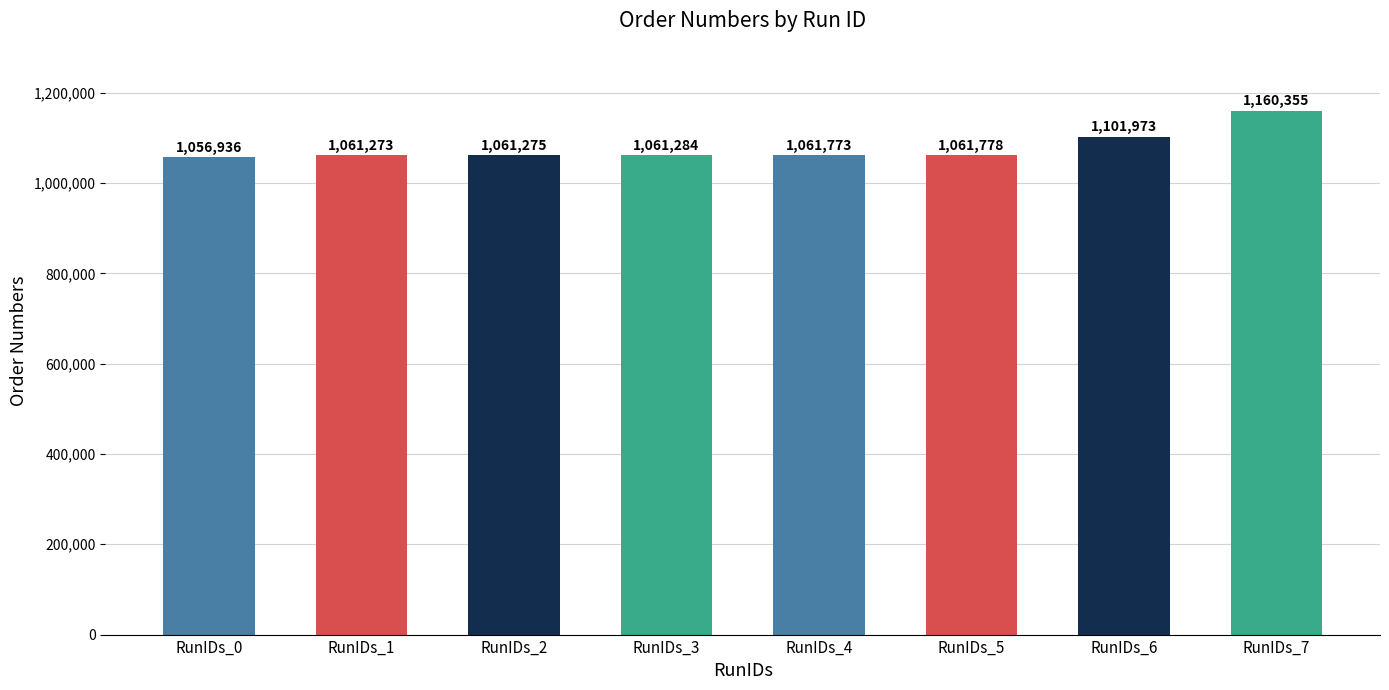

Reading right to left, extract all data points from this chart.

RunIDs_7=1160355	RunIDs_6=1101973	RunIDs_5=1061778	RunIDs_4=1061773	RunIDs_3=1061284	RunIDs_2=1061275	RunIDs_1=1061273	RunIDs_0=1056936